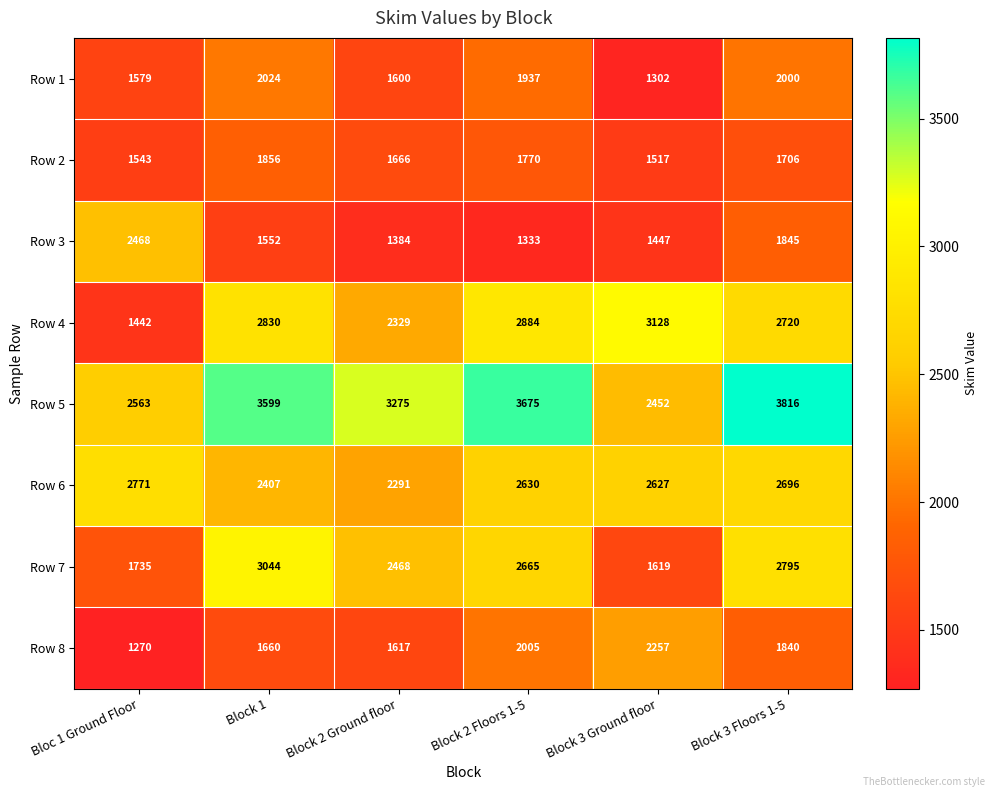

How many values in the Row 2 series are below 1706?

3